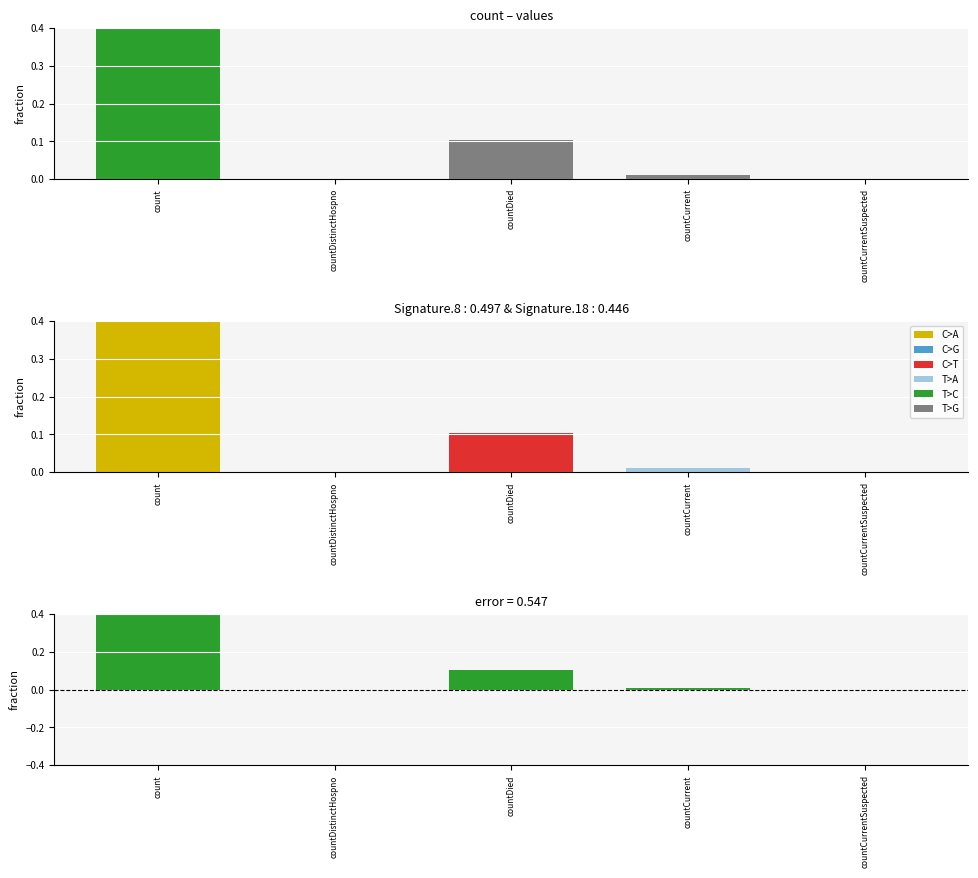

What position from the left is countDistinctHospno?

2